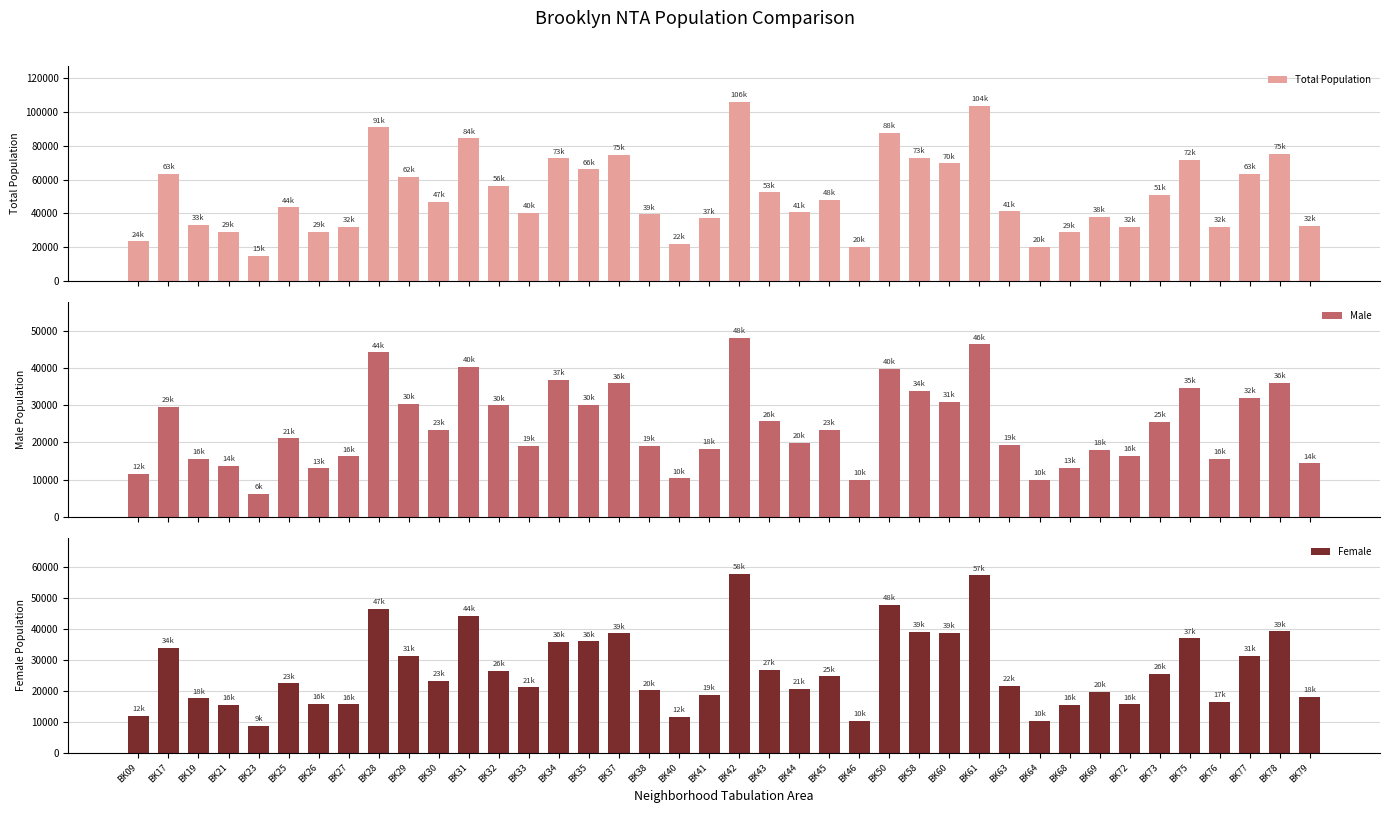

True or false: Total Population has a value of 103977 at BK17.

False